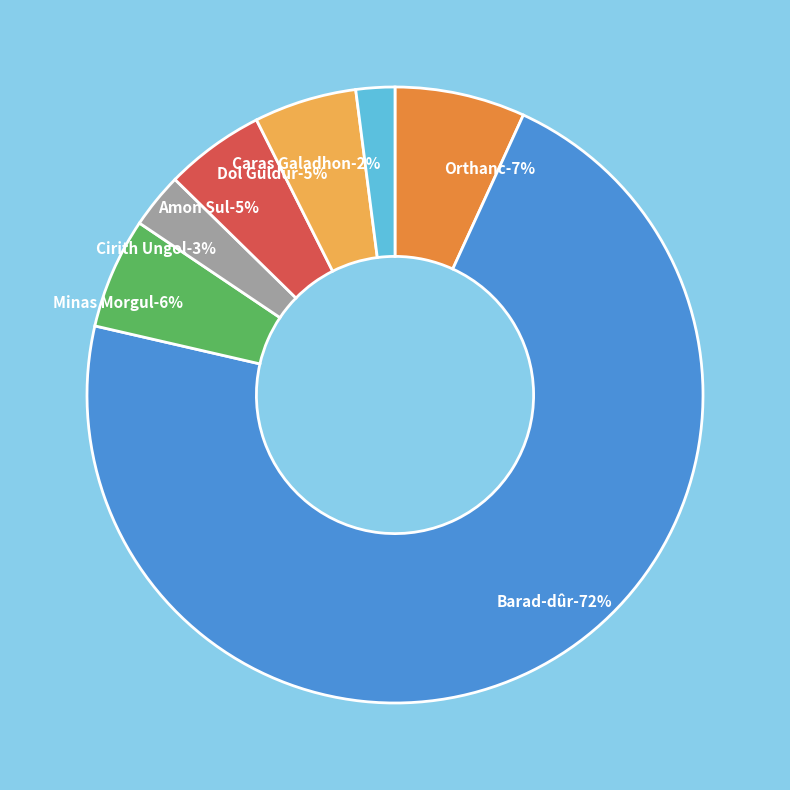

To the nearest percent, what is the difference between the largest and smallest slice percentages?

70%